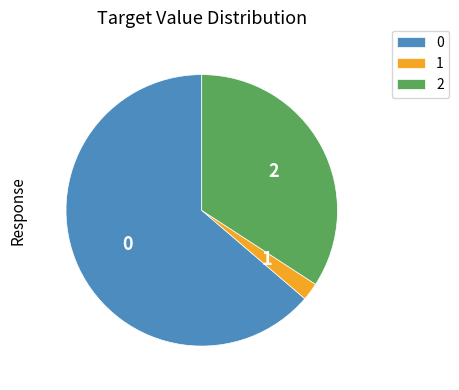

Is 1 the majority of the pie?

No